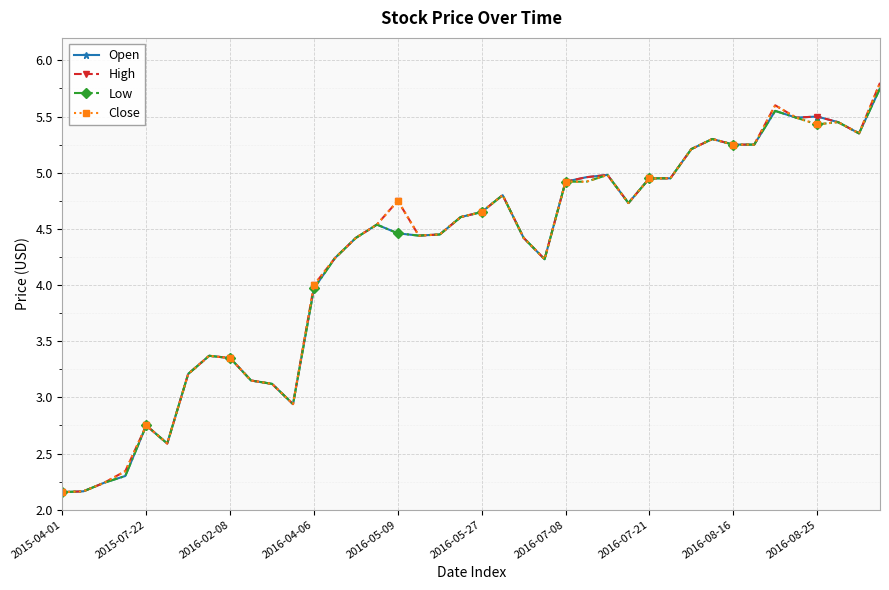

True or false: Low has more than 2 points higher than both neighbors.

True